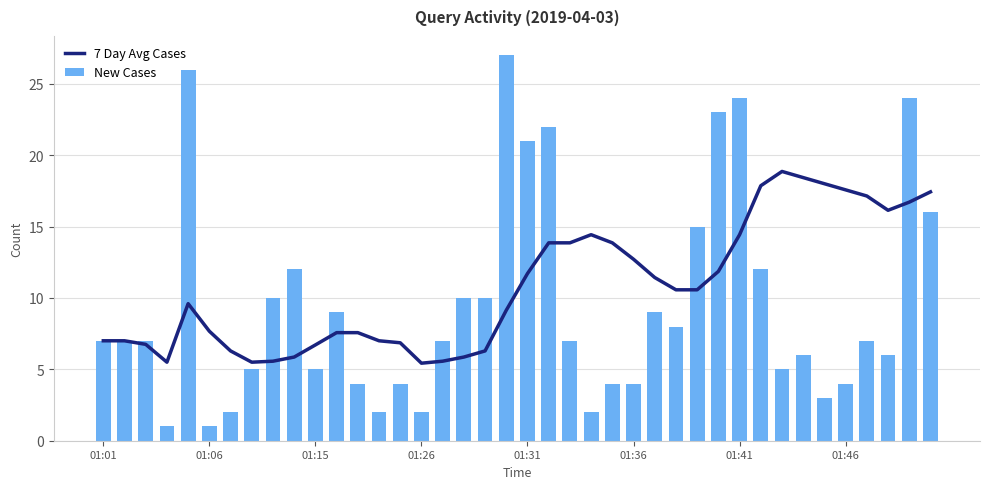

Rank the series by their maximum value, from highest to lowest.

New Cases, 7 Day Avg Cases